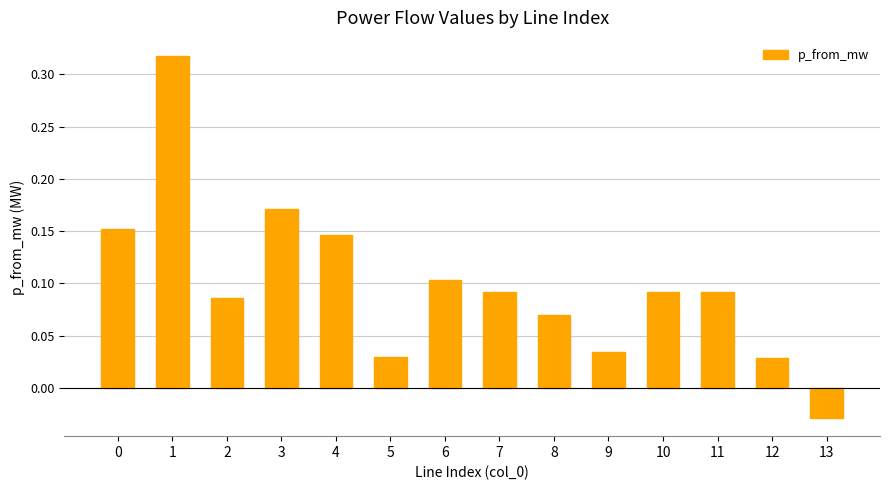

The value at 4 is 0.1. True or false?

True